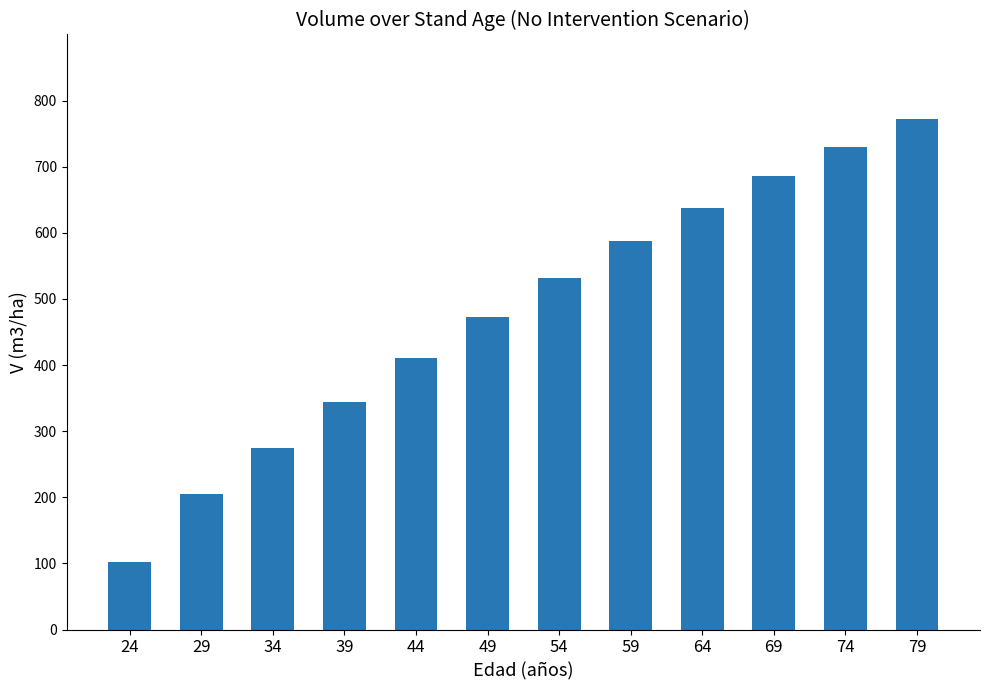

How many distinct data groups are displayed?

1